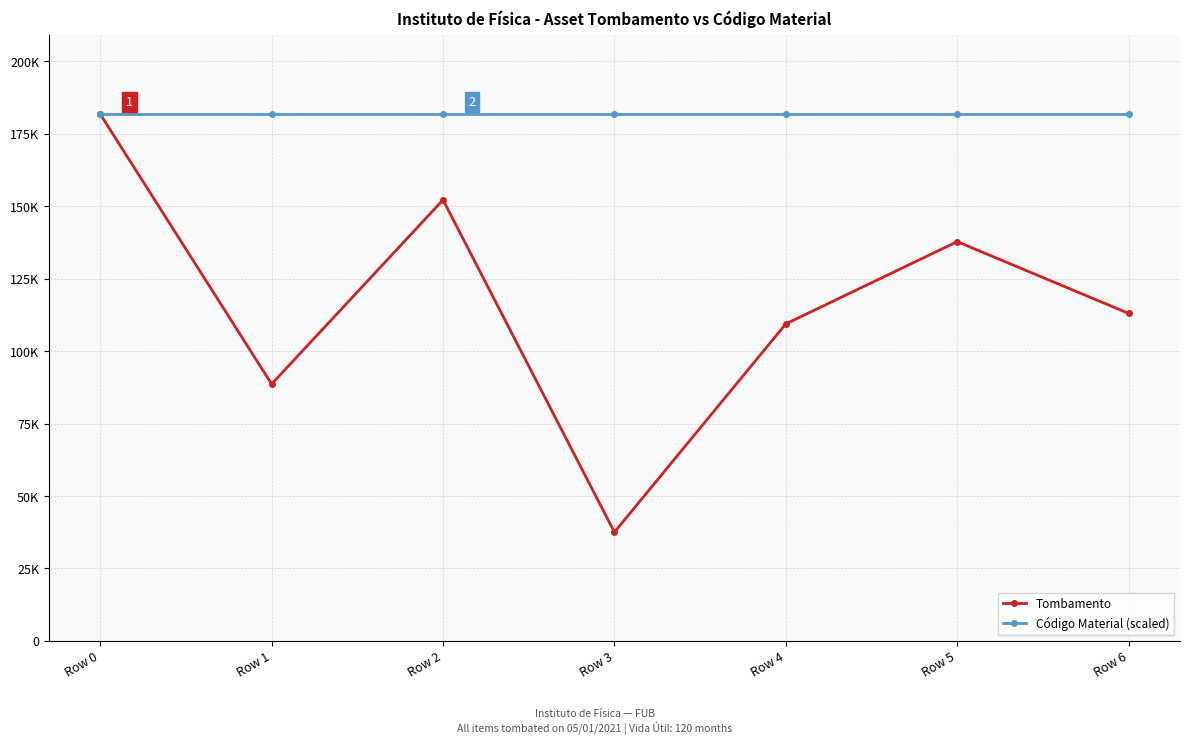

Reading left to right, extract all data points from this chart.

Tombamento: Row 0=181775.0	Row 1=88619.0	Row 2=152190.0	Row 3=37497.0	Row 4=109385.0	Row 5=137777.0	Row 6=113020.0
Código Material (scaled): Row 0=181775.0	Row 1=181775.0	Row 2=181775.0	Row 3=181775.0	Row 4=181775.0	Row 5=181775.0	Row 6=181775.0